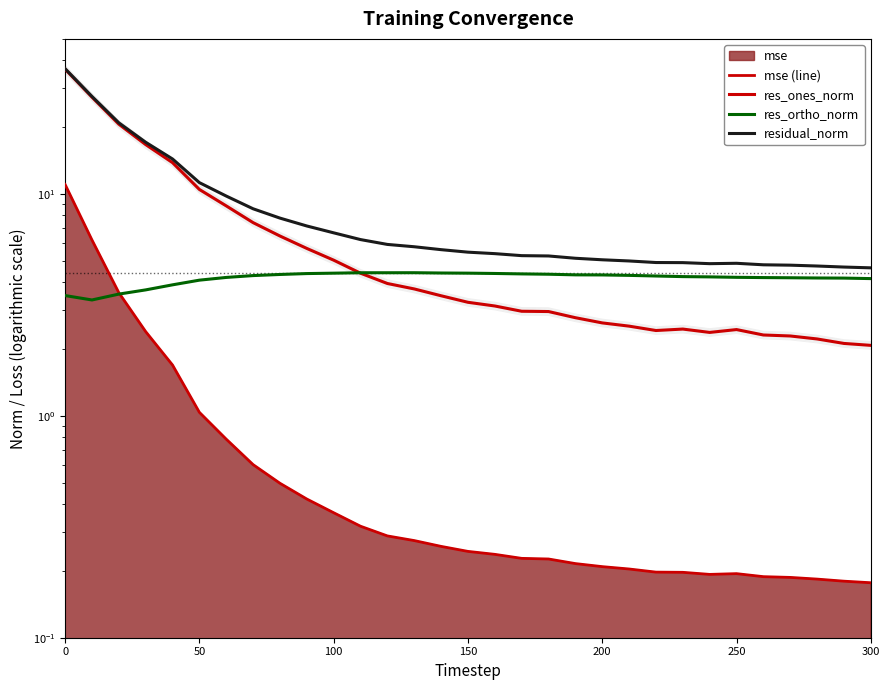

What is the sum of all res_ortho_norm values?

129.6